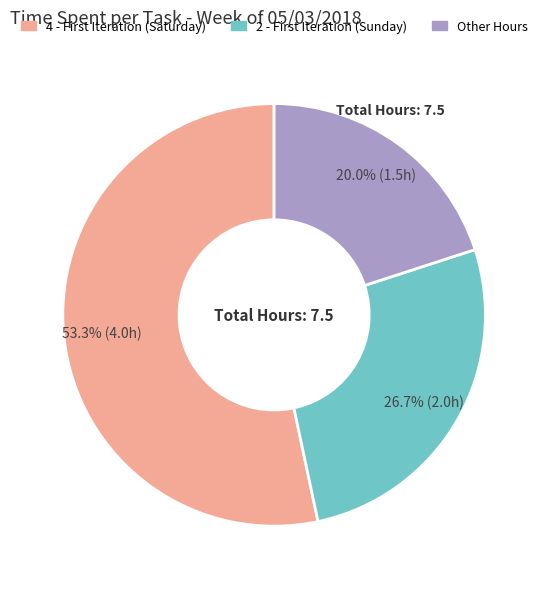

Count the number of slices in the pie.

3